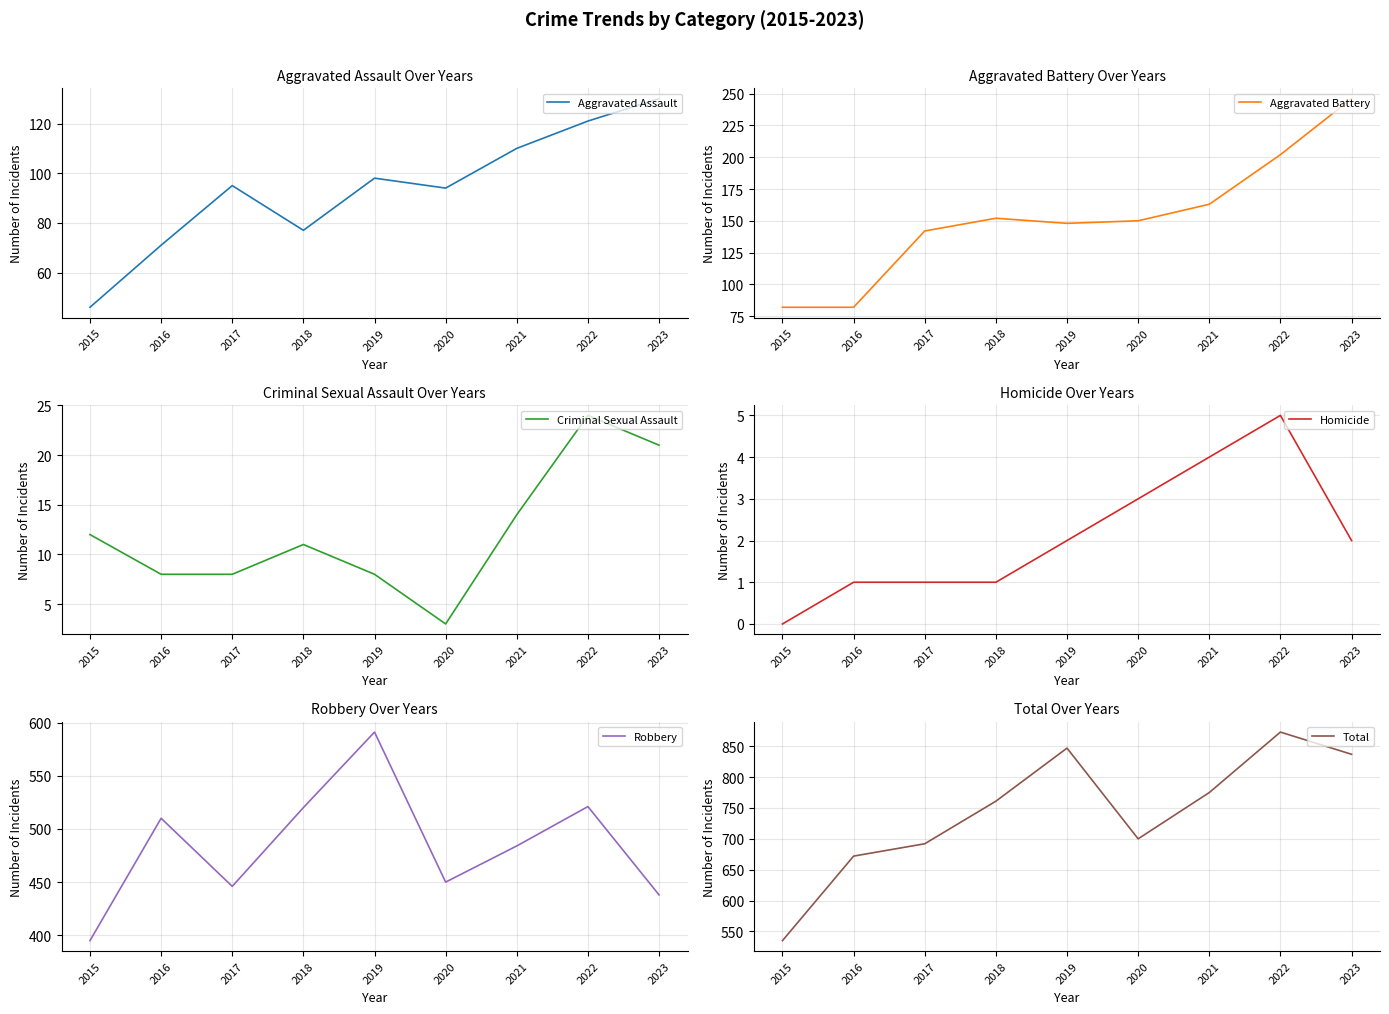

Reading left to right, transcribe all the data shown in this chart.

Aggravated Assault: 46	71	95	77	98	94	110	121	130
Aggravated Battery: 82	82	142	152	148	150	163	202	246
Criminal Sexual Assault: 12	8	8	11	8	3	14	24	21
Homicide: 0	1	1	1	2	3	4	5	2
Robbery: 395	510	446	520	591	450	484	521	438
Total: 535	672	692	761	847	700	775	873	837